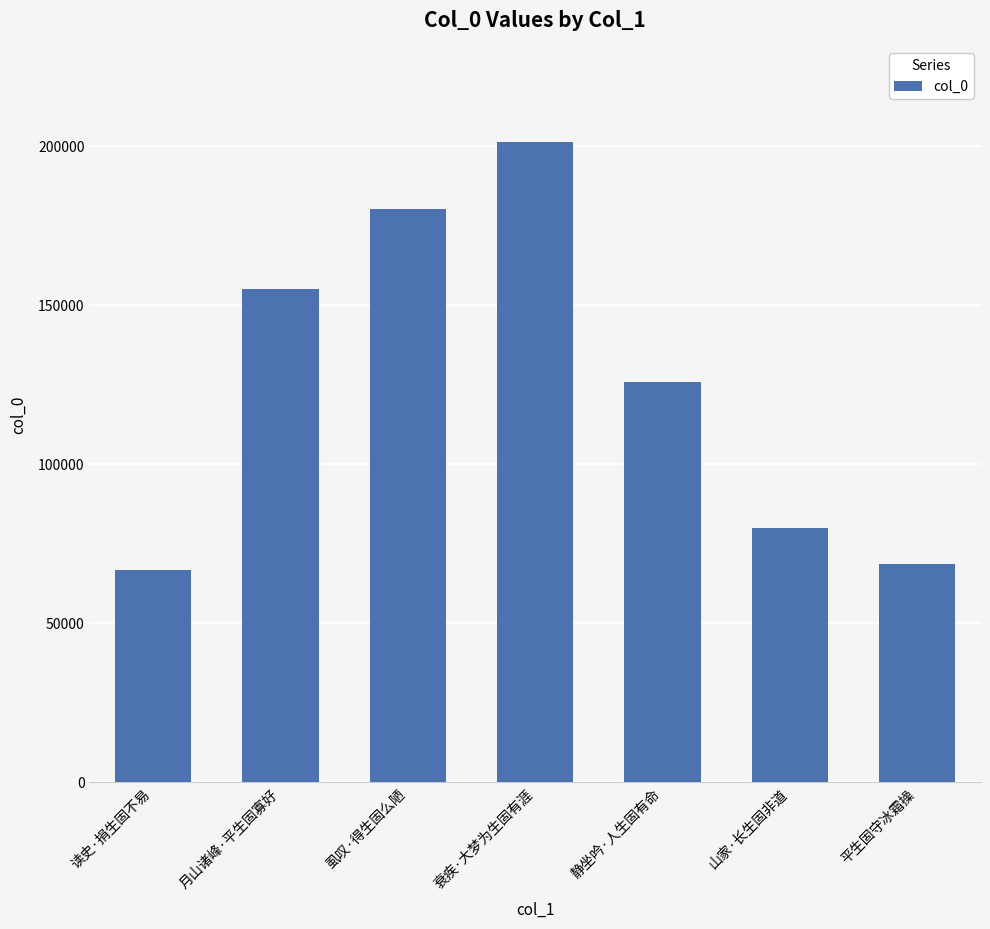

How many categories are shown in the chart?

7